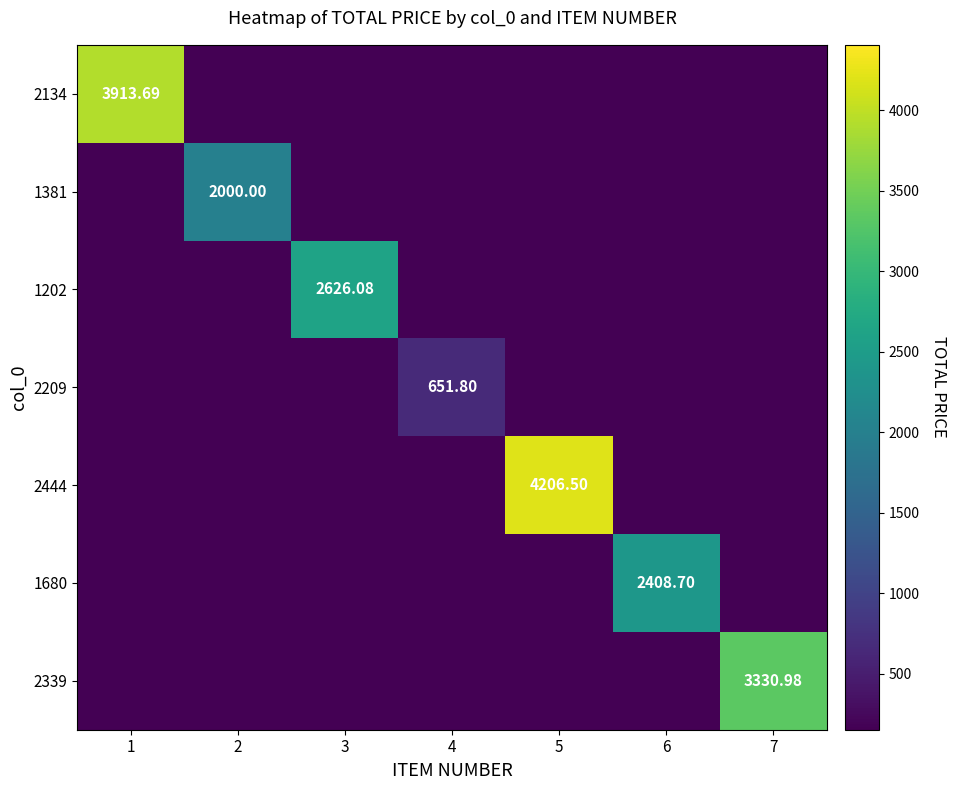

What is the minimum value for 2209?

151.8